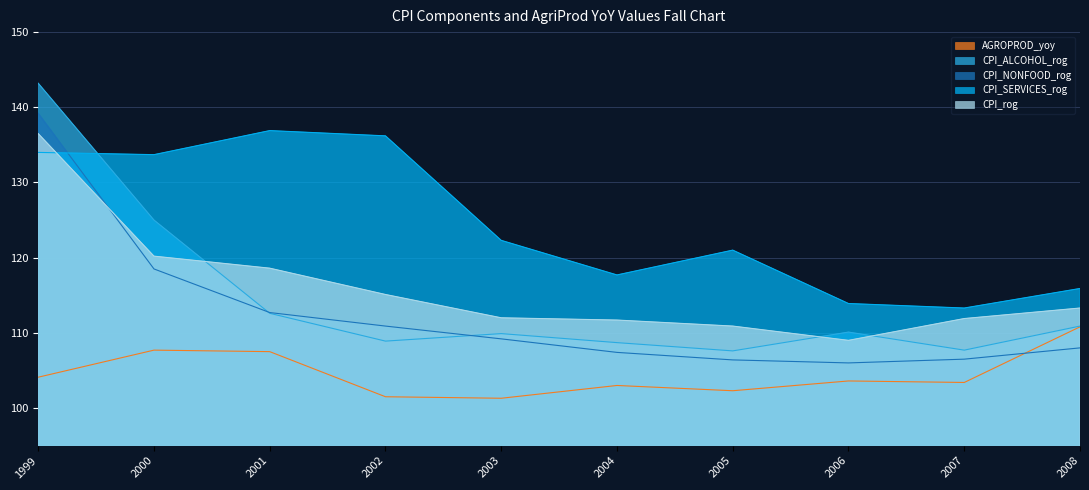

Which has a higher value, 2004 or 2007?

2007